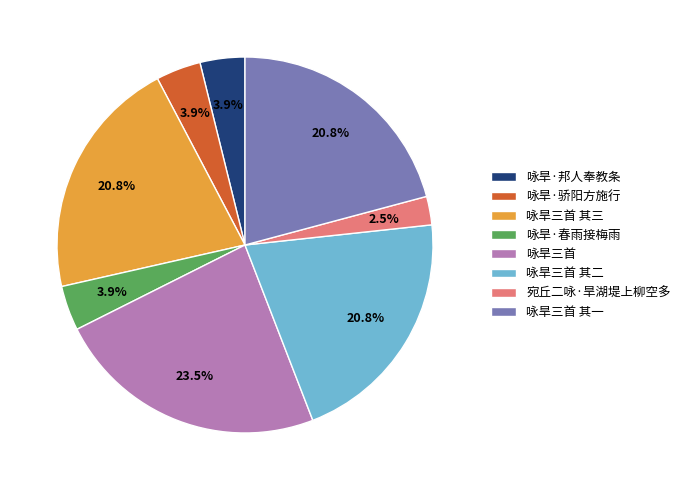

How many segments does this pie chart have?

8